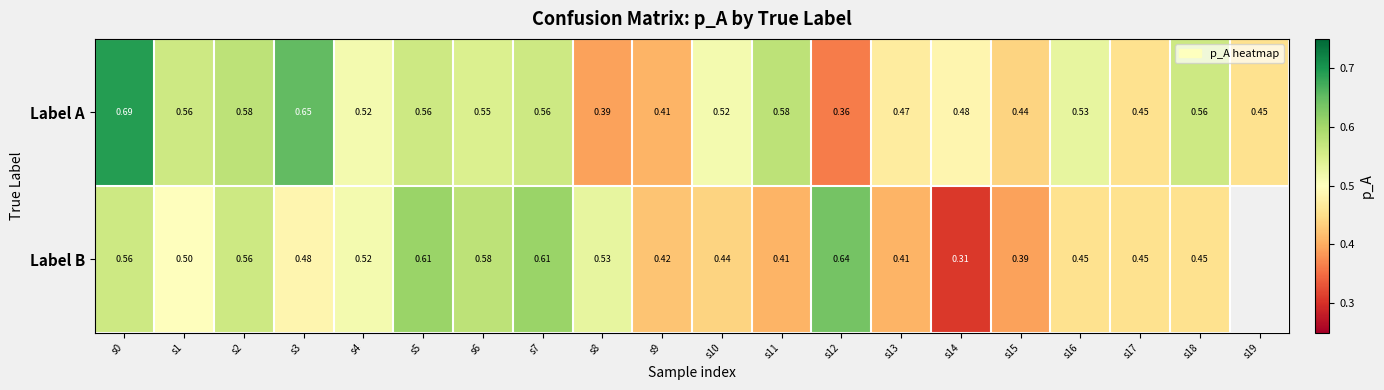

How many categories are shown in the chart?

20